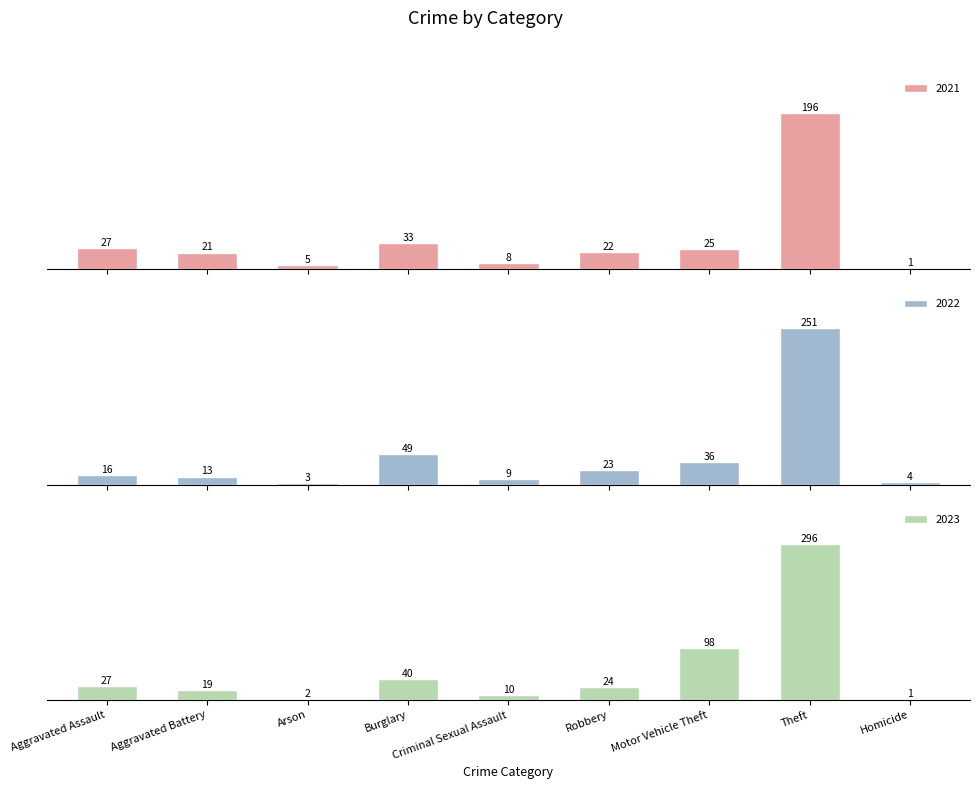

Is it true that 2023 equals 296 at Theft?

True